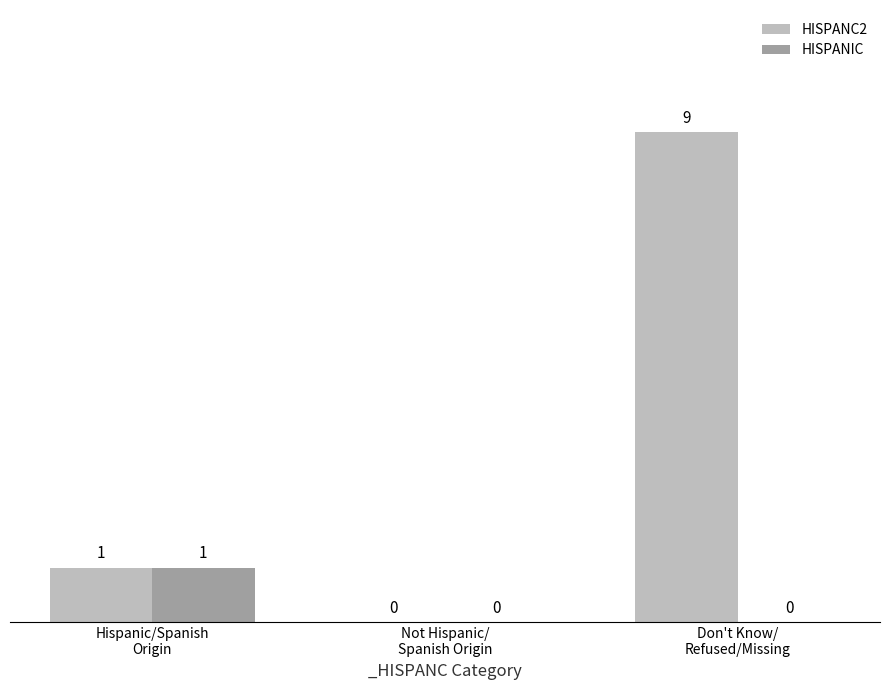

Reading left to right, list all the values displayed in this chart.

HISPANC2: 1	0	9
HISPANIC: 1	0	0